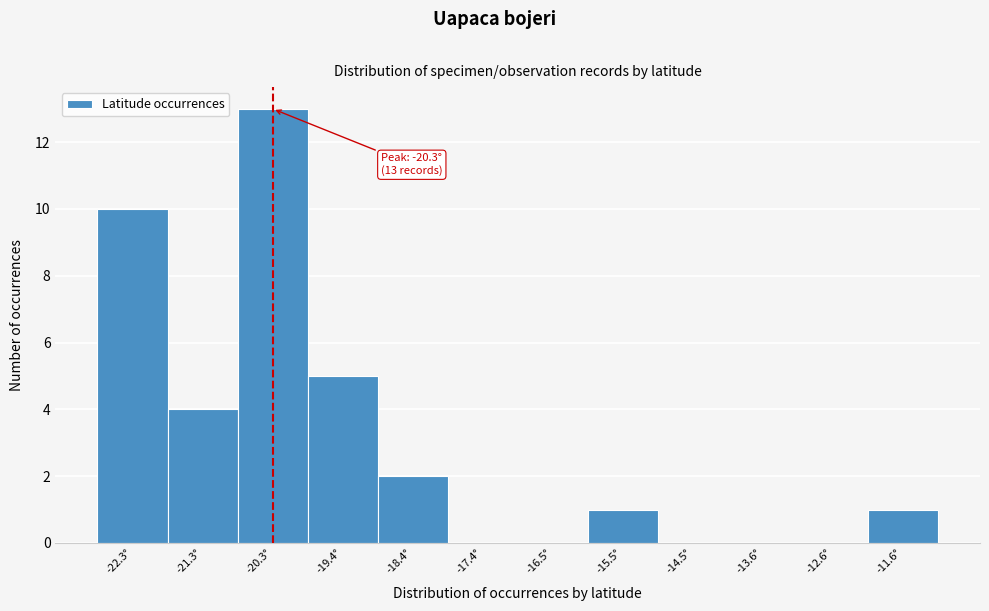

Over which range of the x-axis is the bar tallest?

-20.8 to -19.9